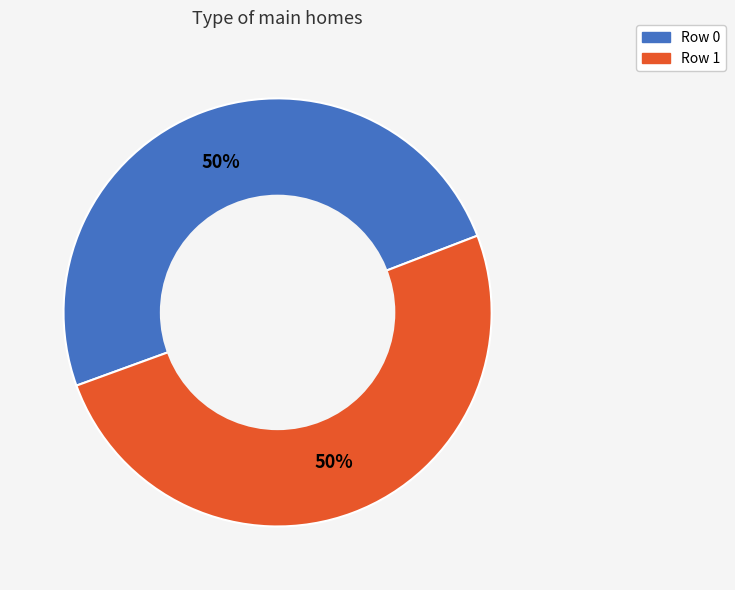

How many slices are in this pie chart?

2